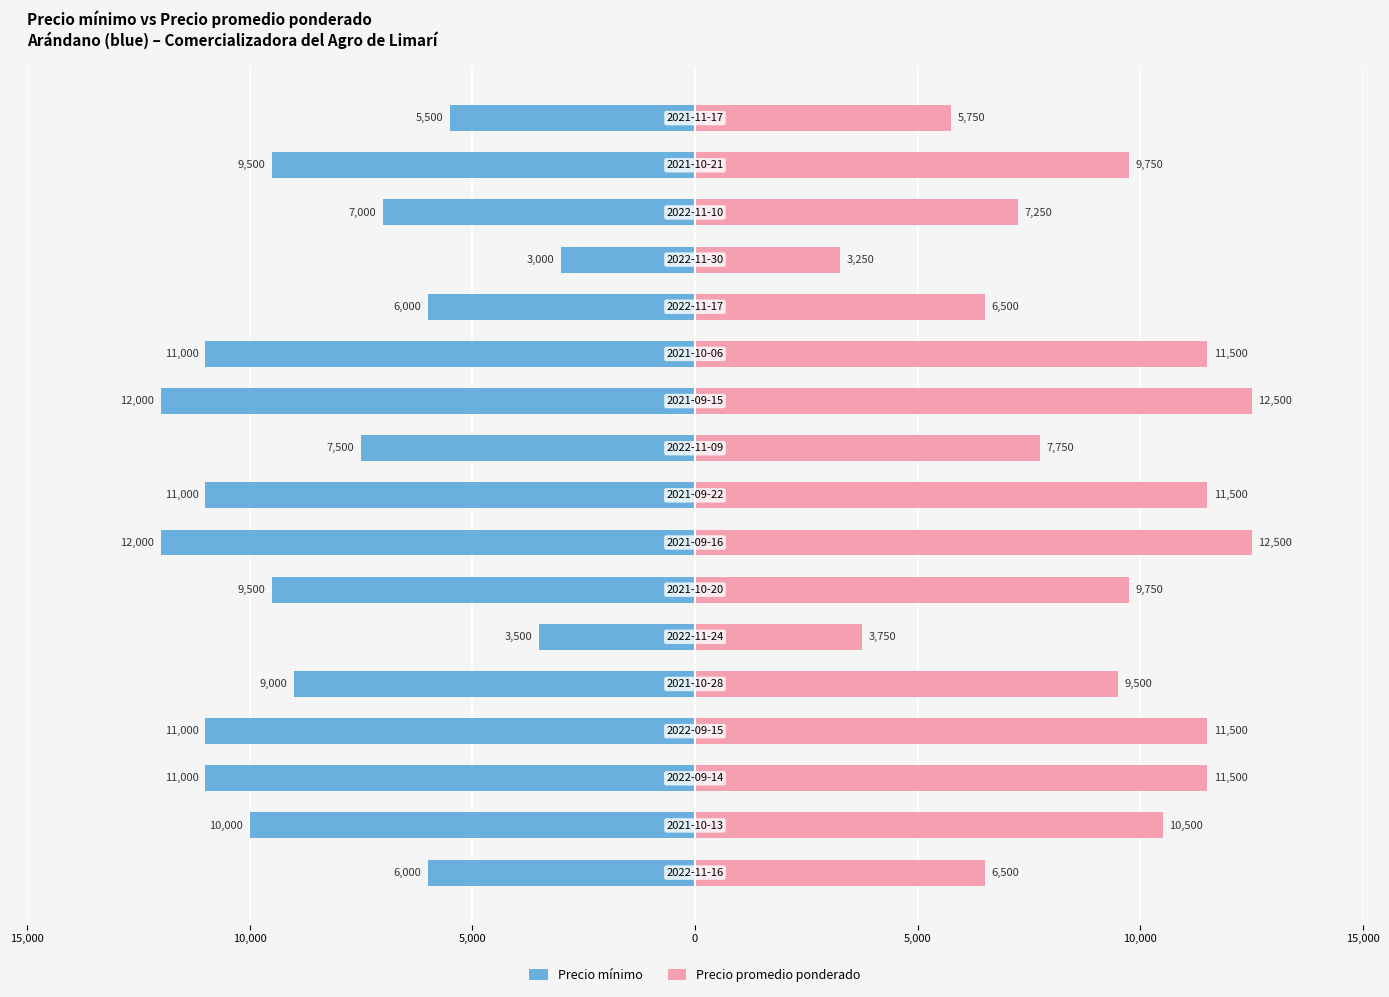

How many series are shown in this chart?

2